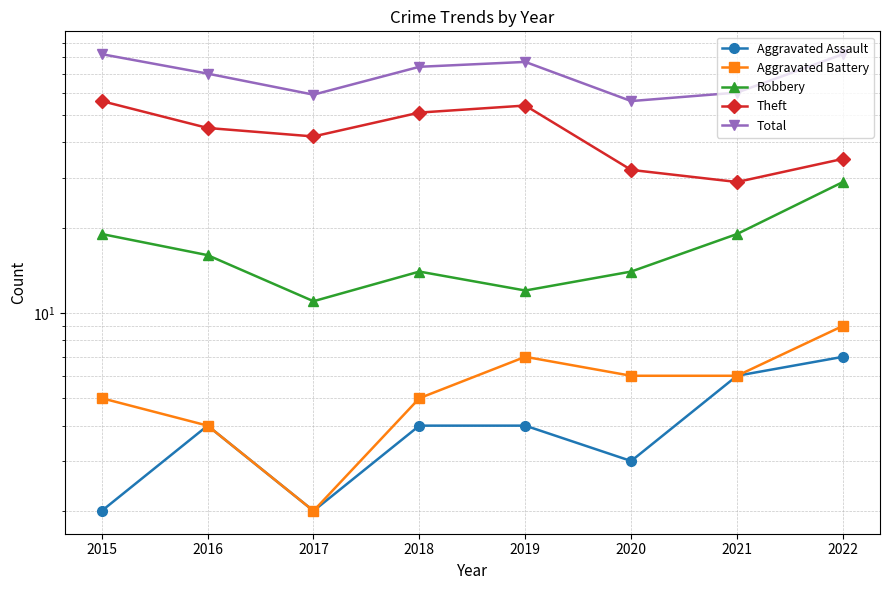

True or false: Total has a value of 23 at 2019.

False